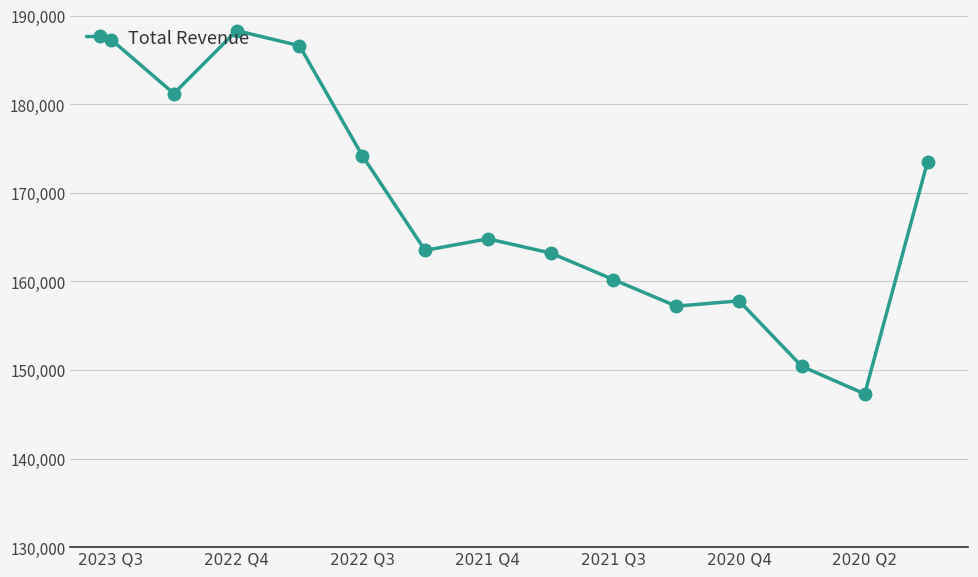

What is the sum of all values?

2355500